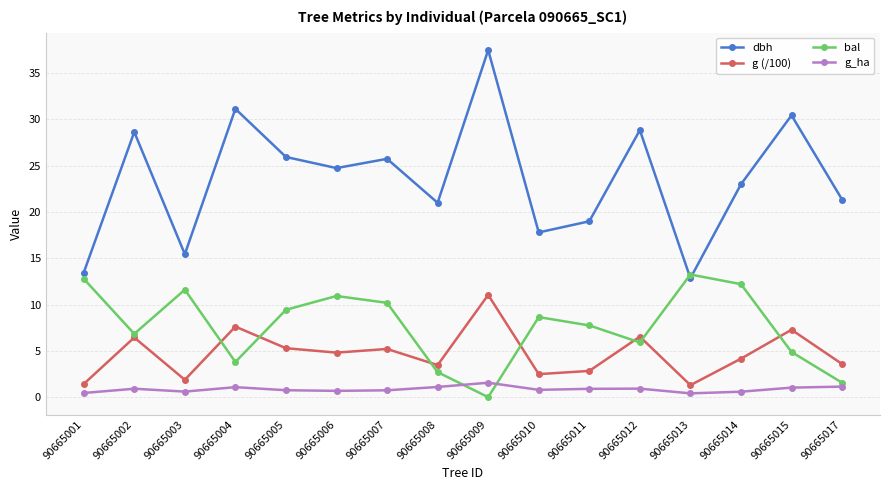

How many data points in bal are above 8?

8